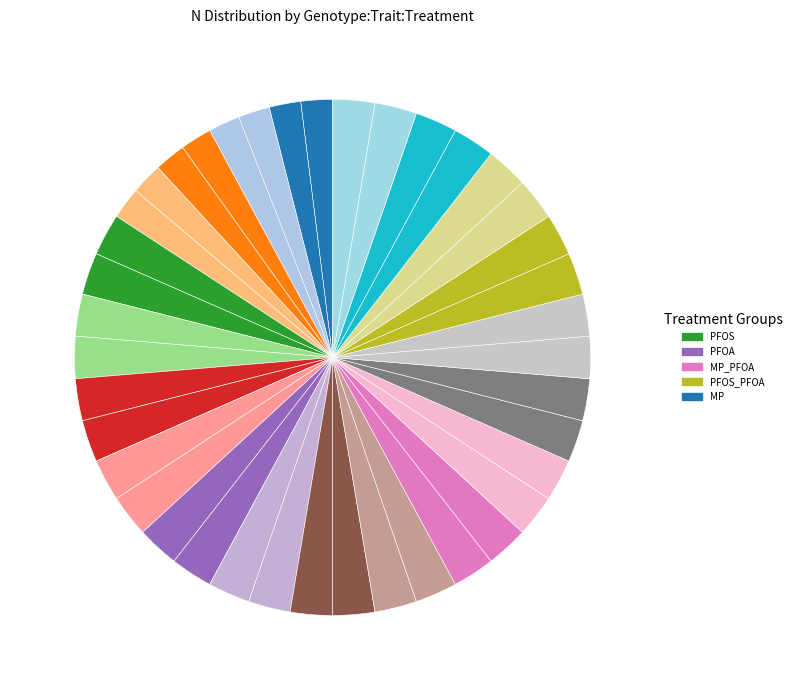

Is there a majority slice in this chart?

No